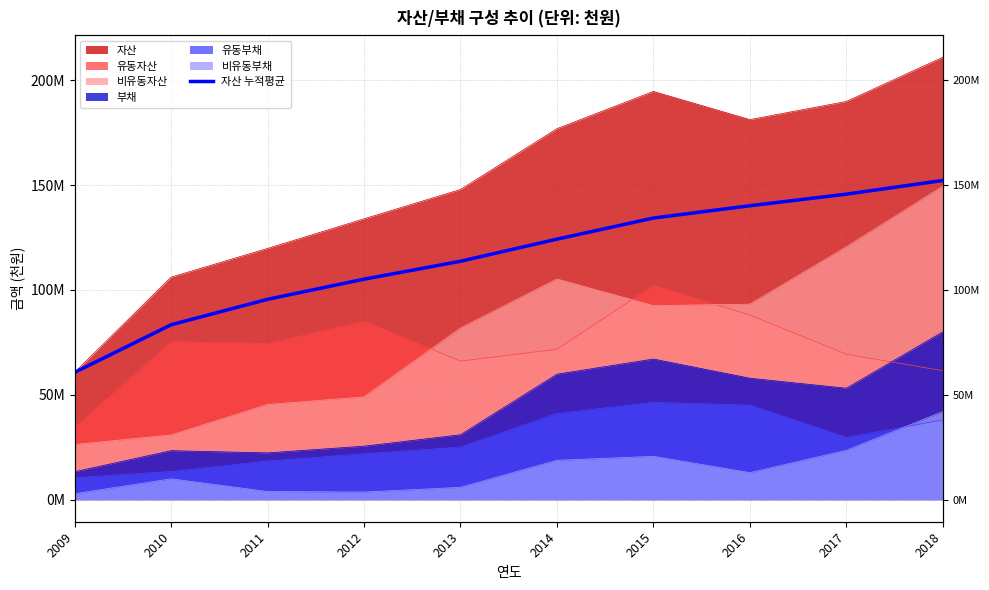

Between 2017 and 2016, which is larger?

2017